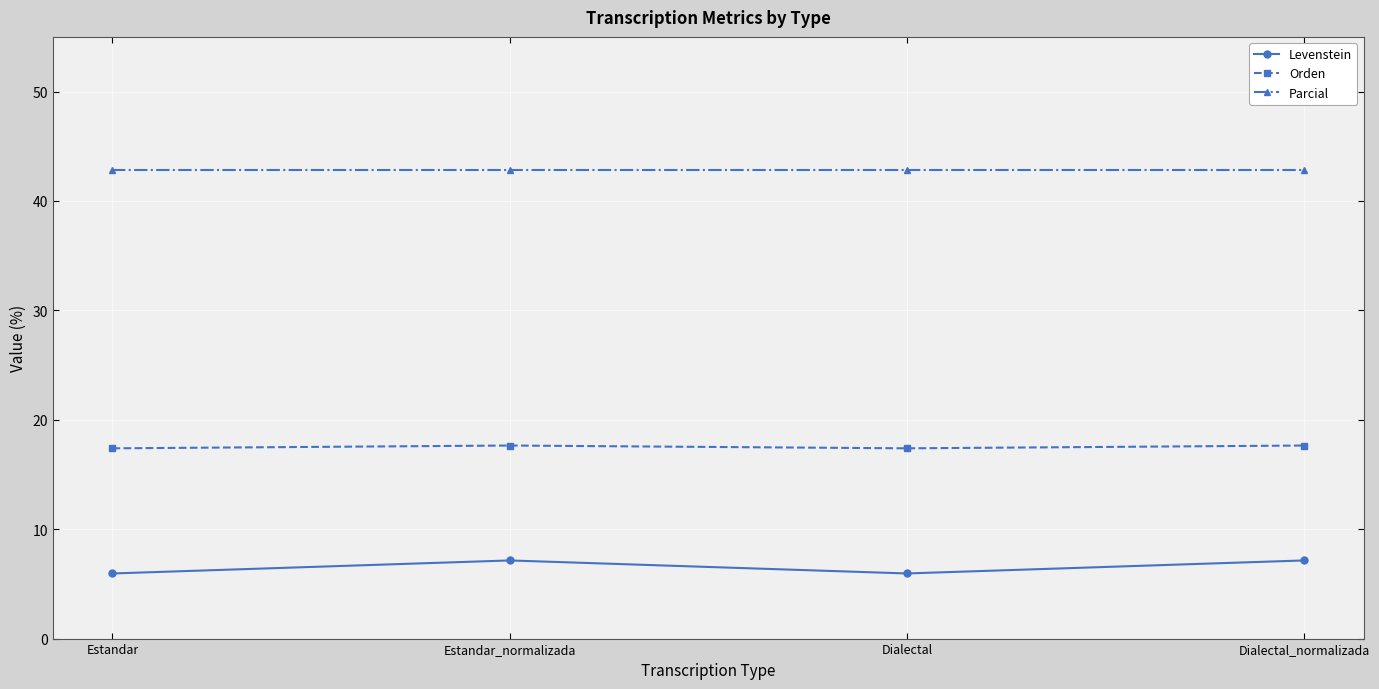

What is the approximate value of Orden at Dialectal_normalizada?

17.6